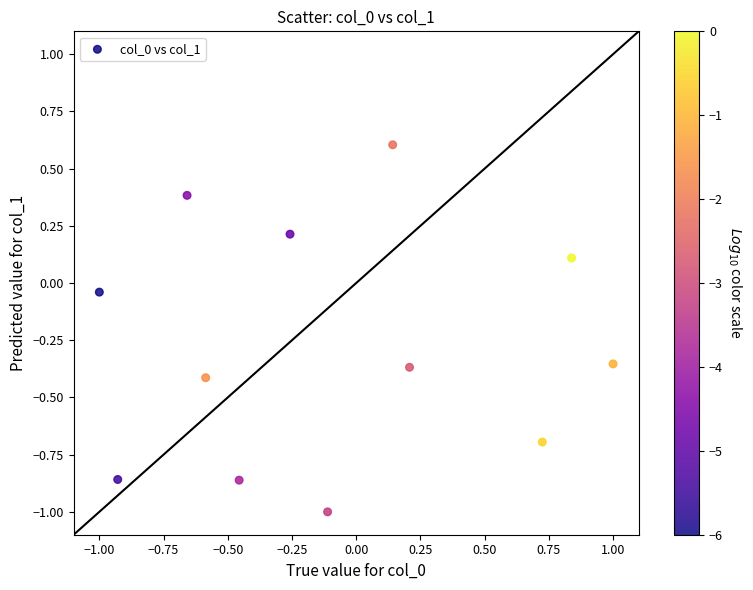

What is the average Y value?

-0.3